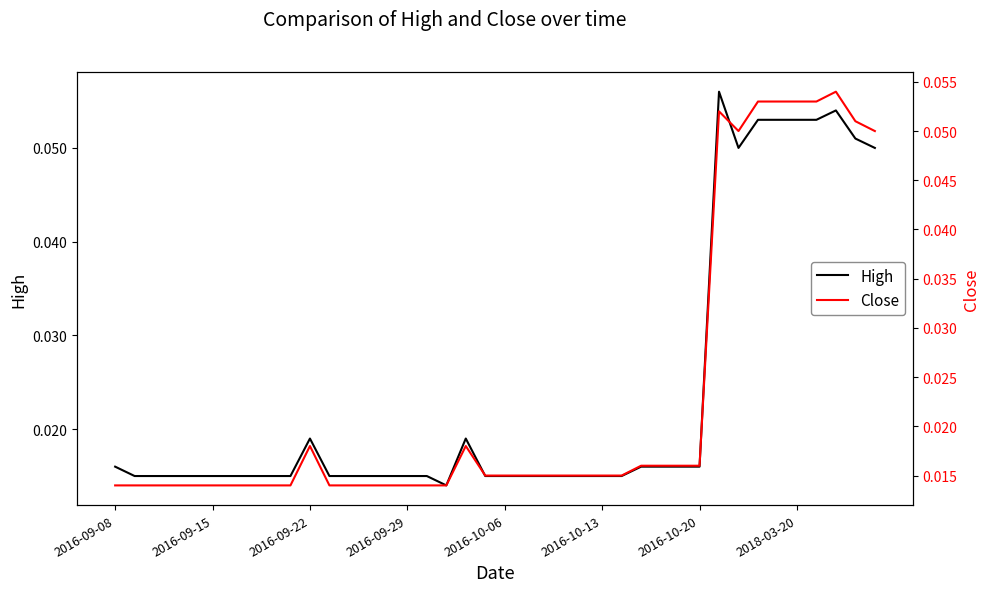

True or false: High and Close cross at least once.

False